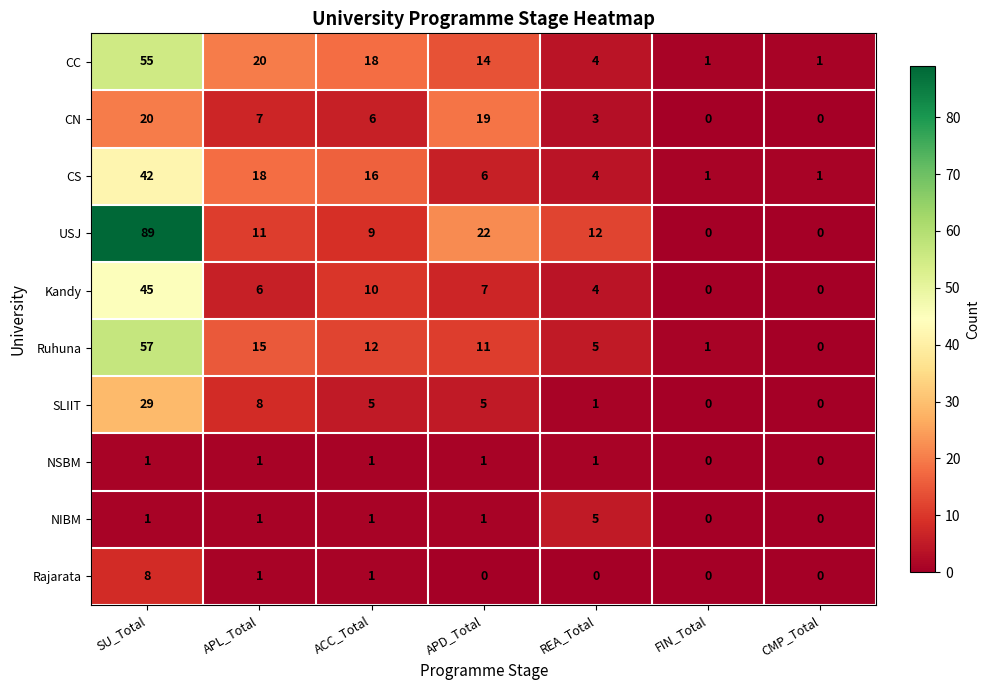

Which category has the highest value across all series?

SU_Total